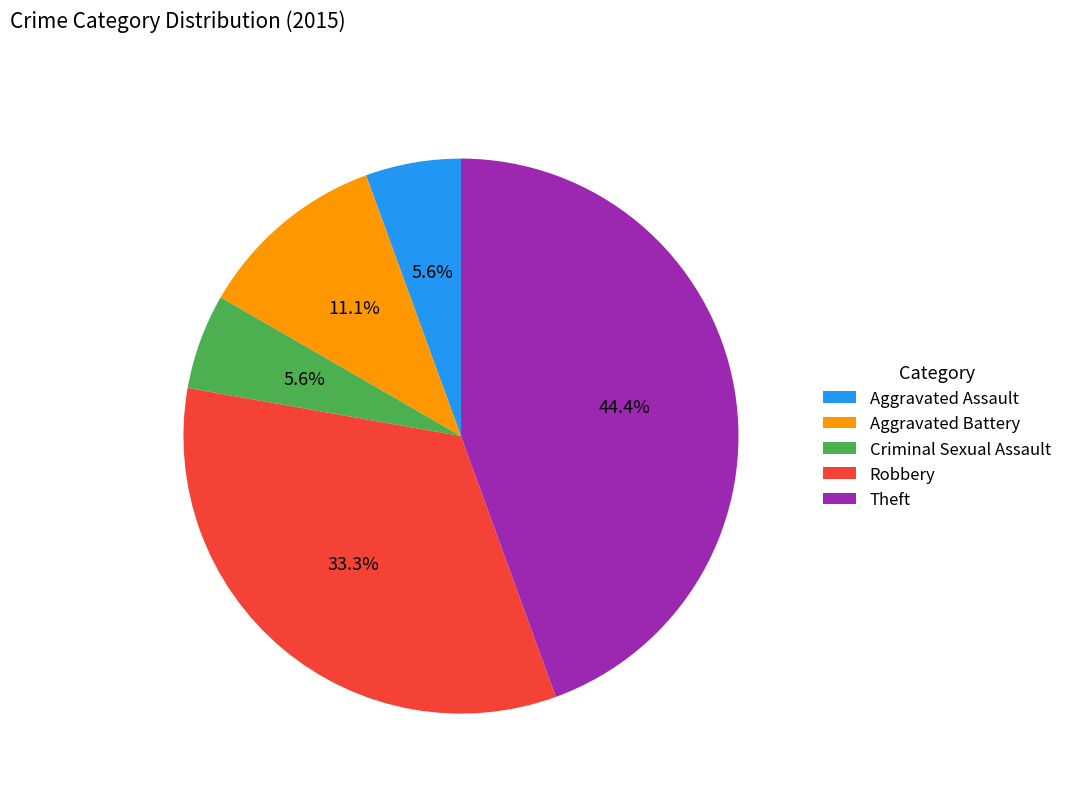

Combined, do Aggravated Assault and Robbery account for over 50%?

No